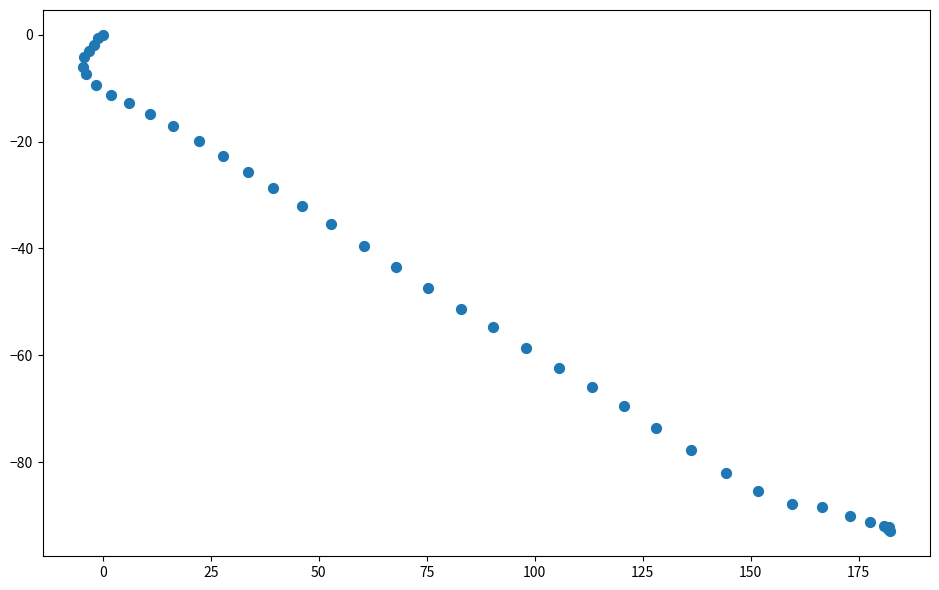

What Y value in the scatter plot is closest to -46?

-47.5